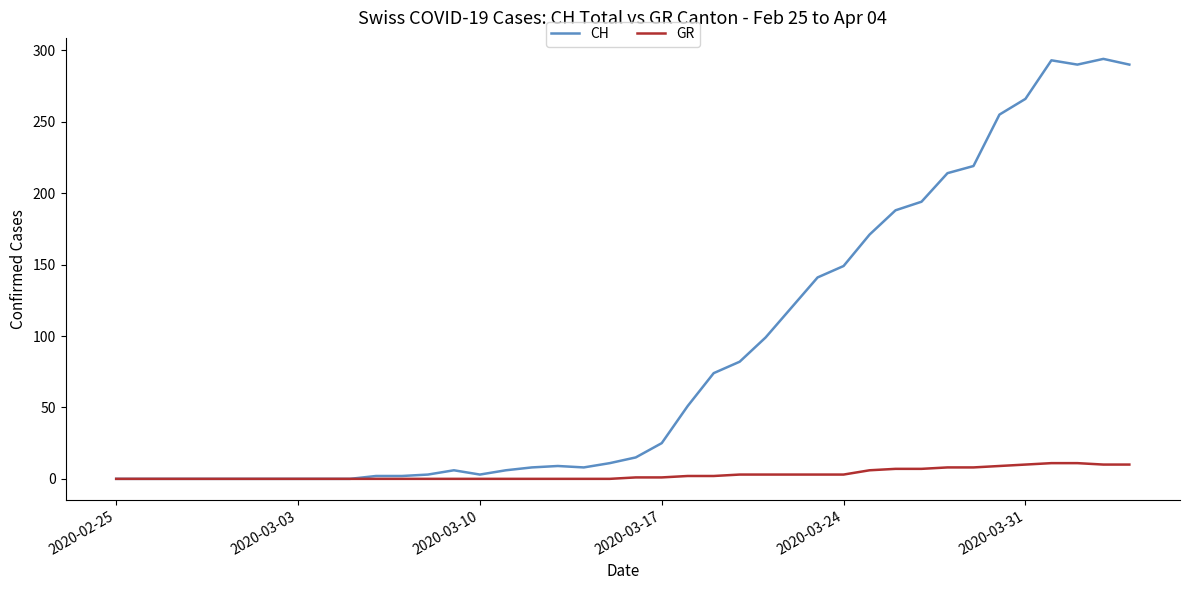

Which series has the largest total across all categories?

CH